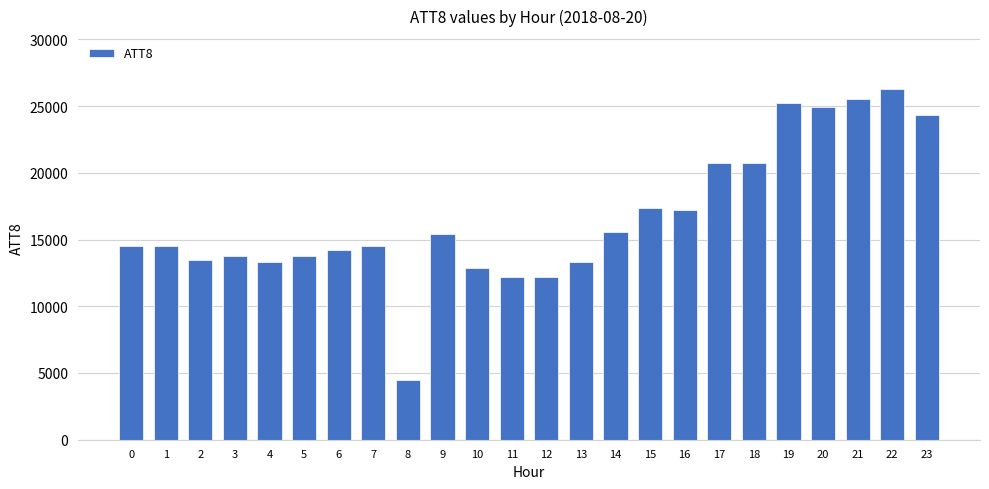

Read the value at 9, to the nearest 50.

15400